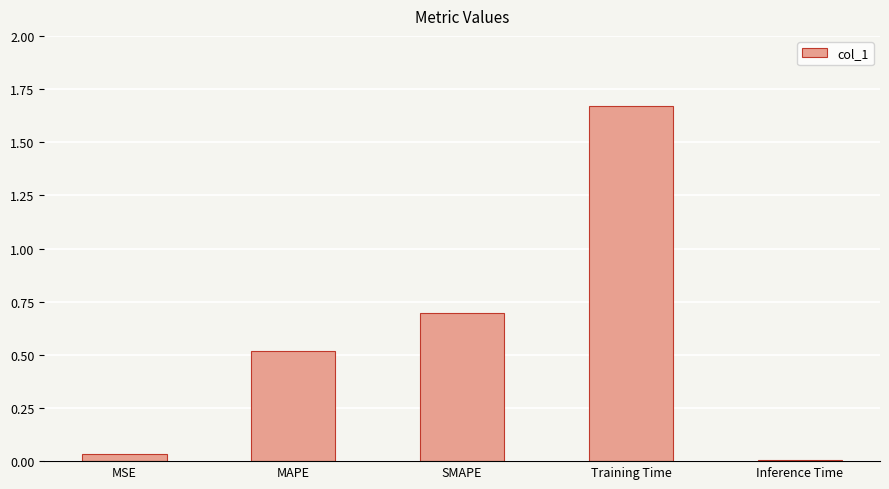

What is the sum of all values?

2.9